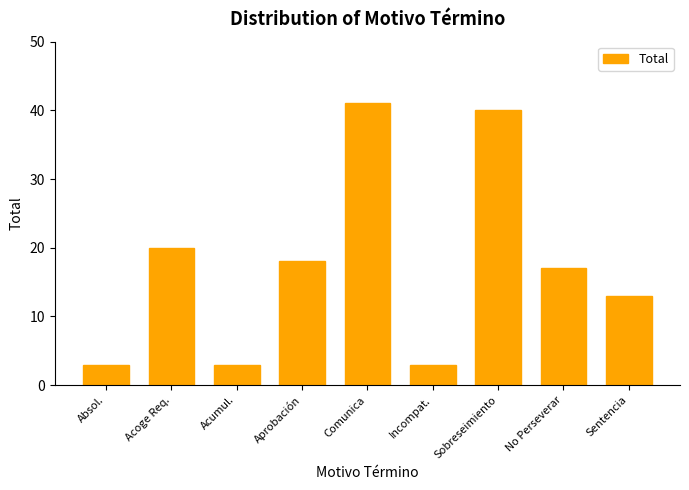

The value at Acumul. is 3. True or false?

True